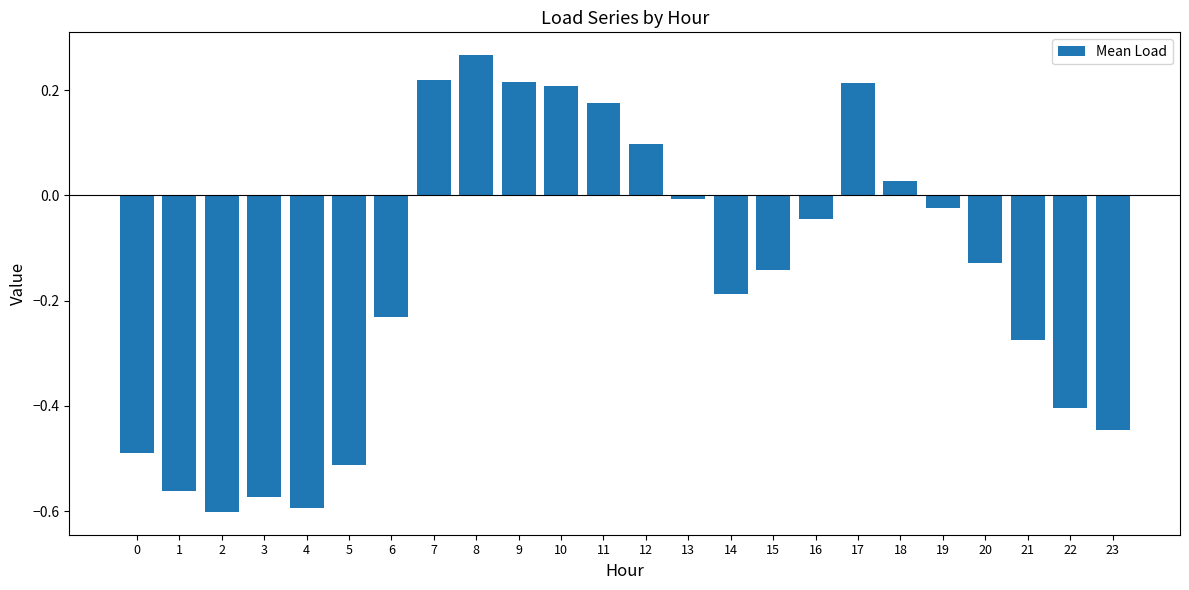

The value at 7 is 0.3. True or false?

False